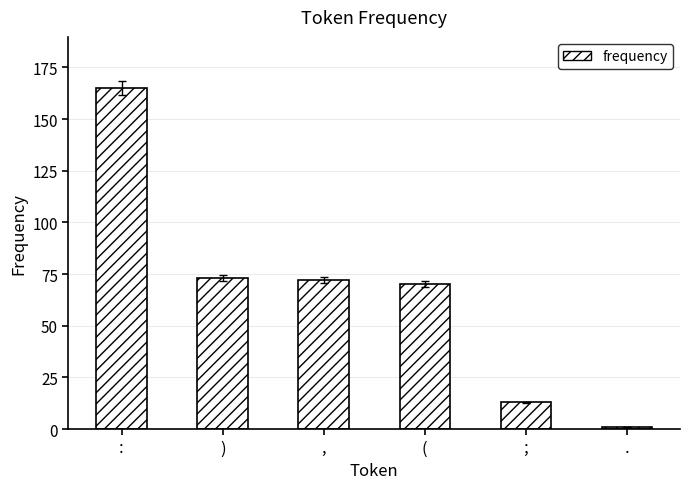

The chart shows a value of 13 at ;. True or false?

True